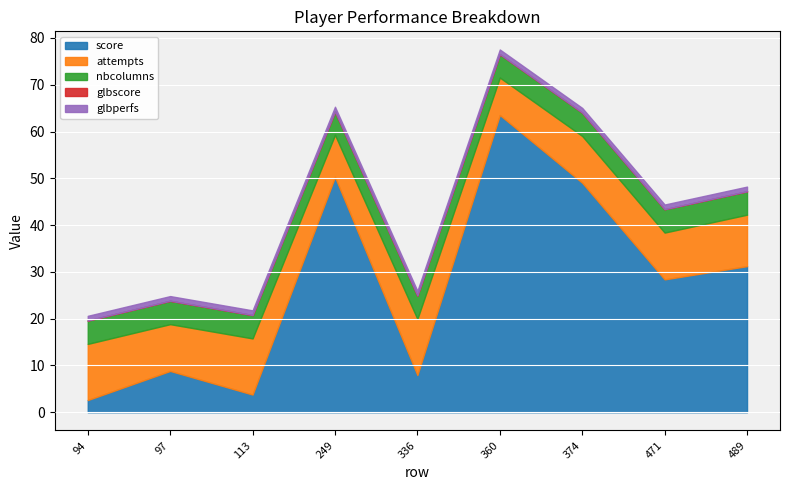

True or false: glbperfs and glbscore intersect in this chart.

False